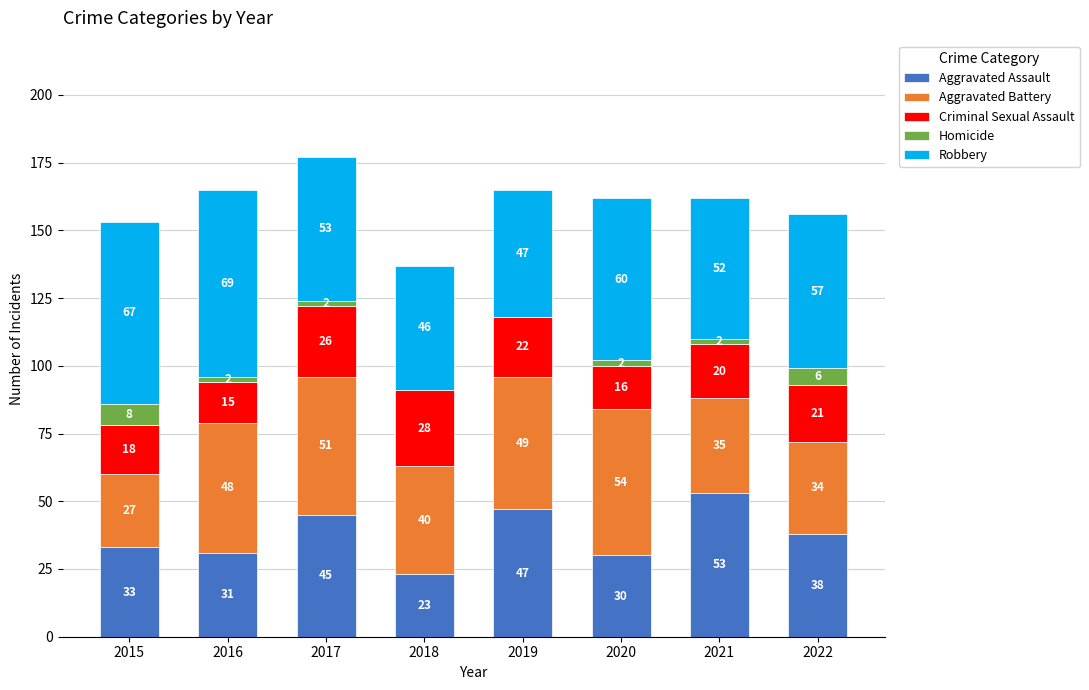

Reading right to left, what are the values for Aggravated Assault?

2022=38	2021=53	2020=30	2019=47	2018=23	2017=45	2016=31	2015=33